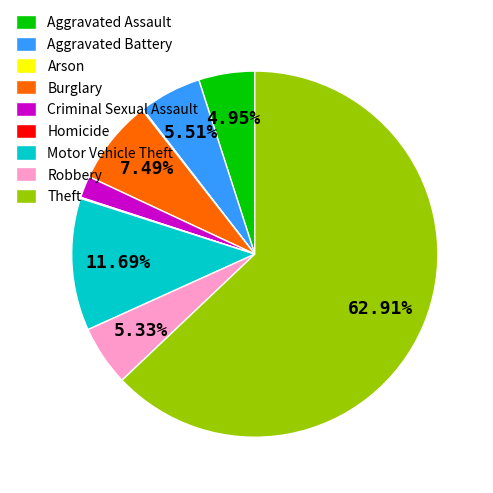

To the nearest percent, what is the combined percentage of Aggravated Battery and Robbery?

11%